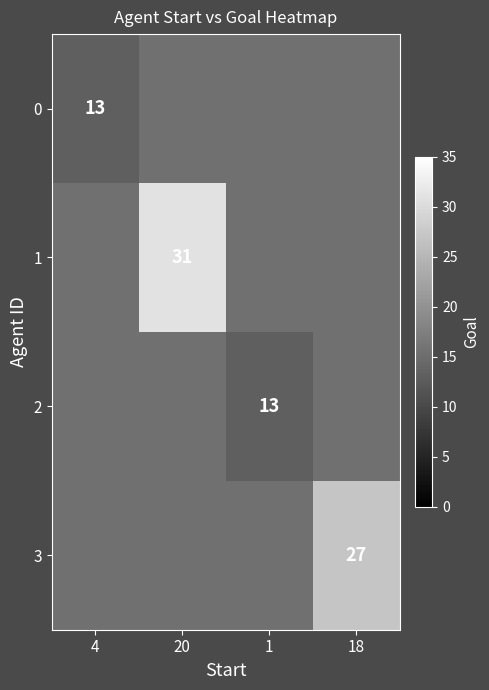

Is it true that 0 equals 13 at 4?

True